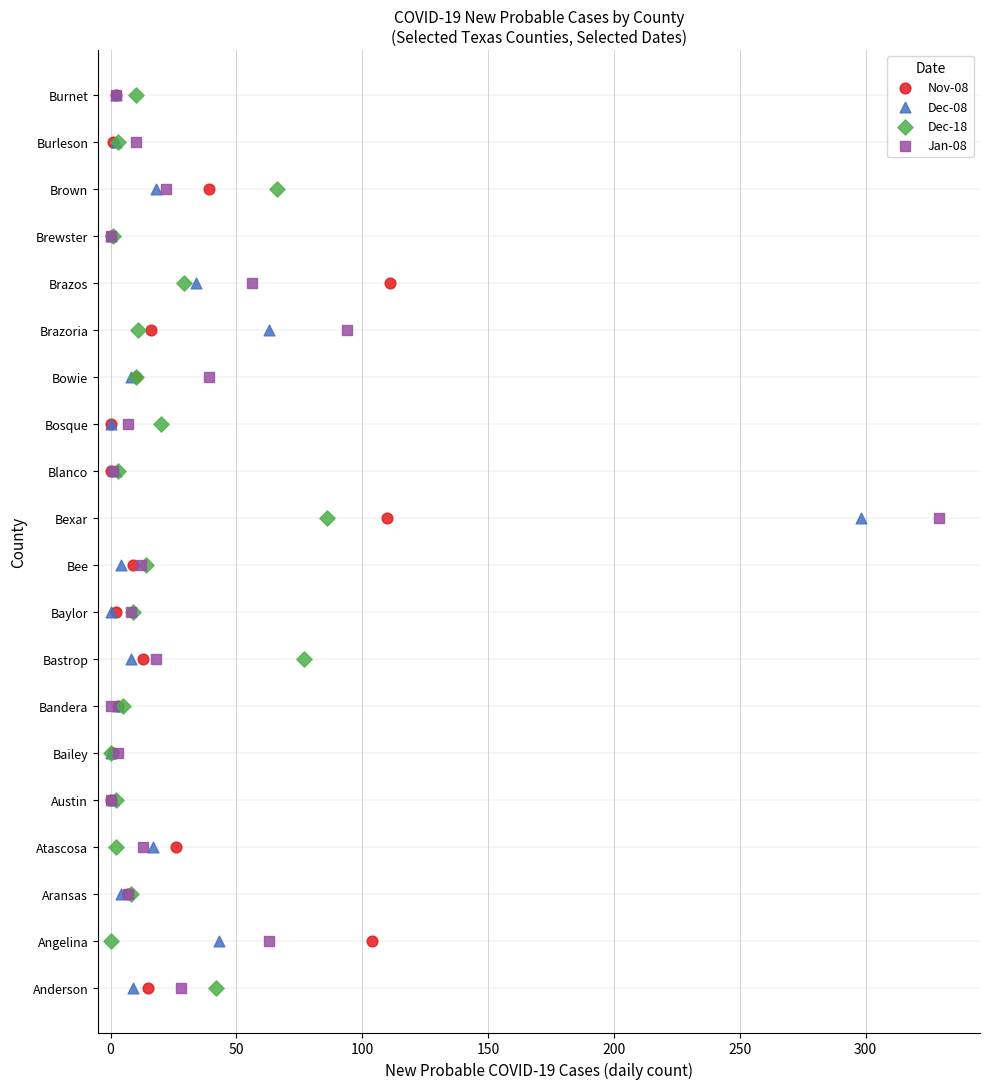

What are all the series names shown in the legend?

Nov-08, Dec-08, Dec-18, Jan-08